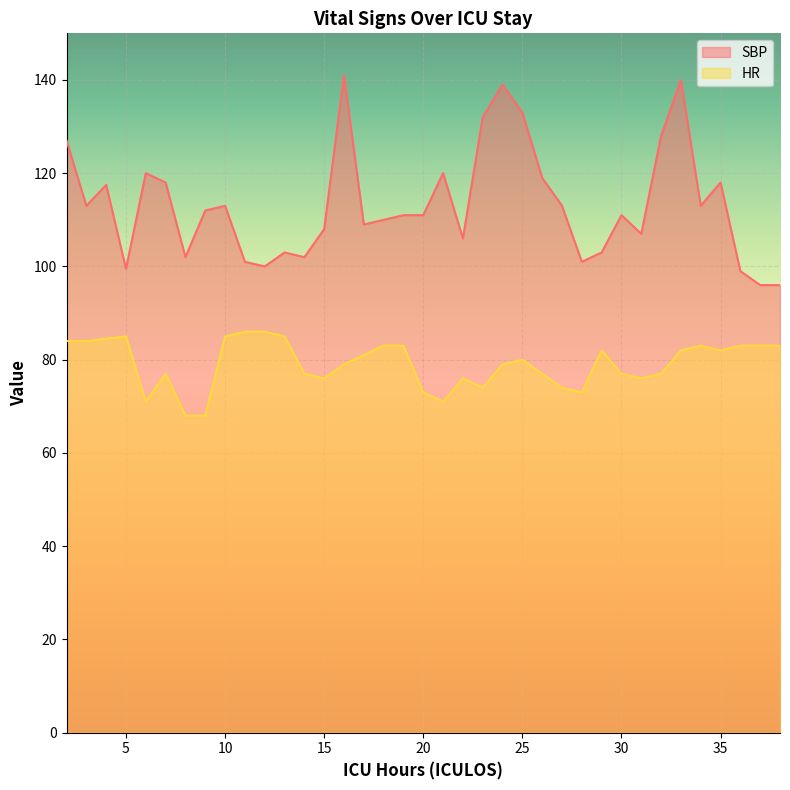

At 15, list the series in order from smallest to largest.

HR, SBP